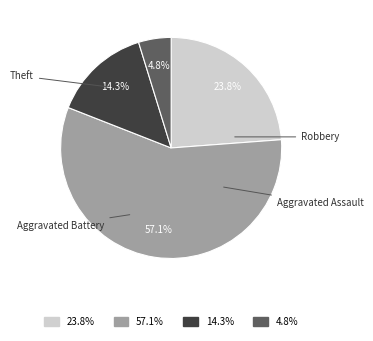

Is there a majority slice in this chart?

Yes